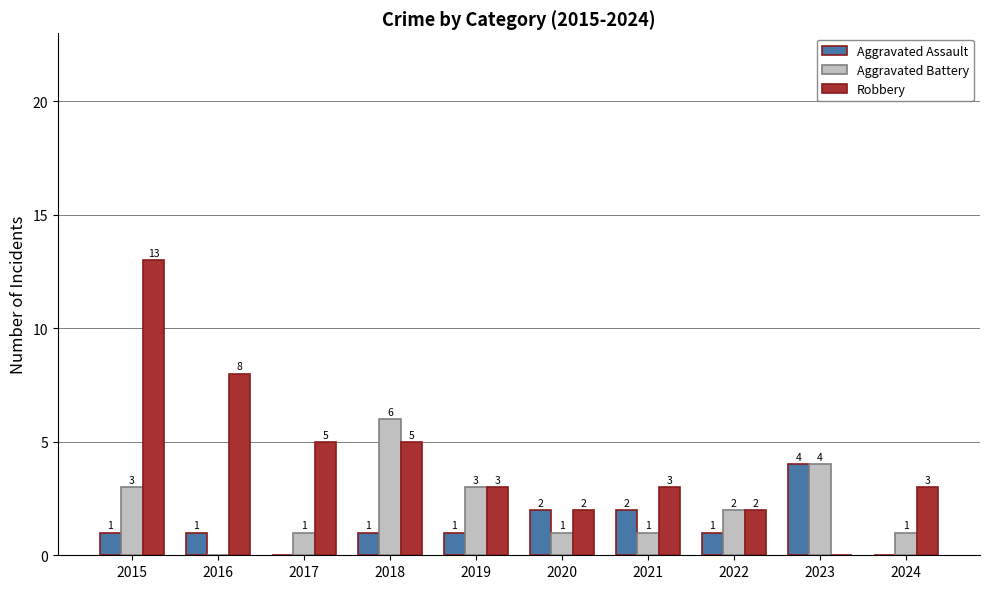

Which series has the largest total across all categories?

Robbery